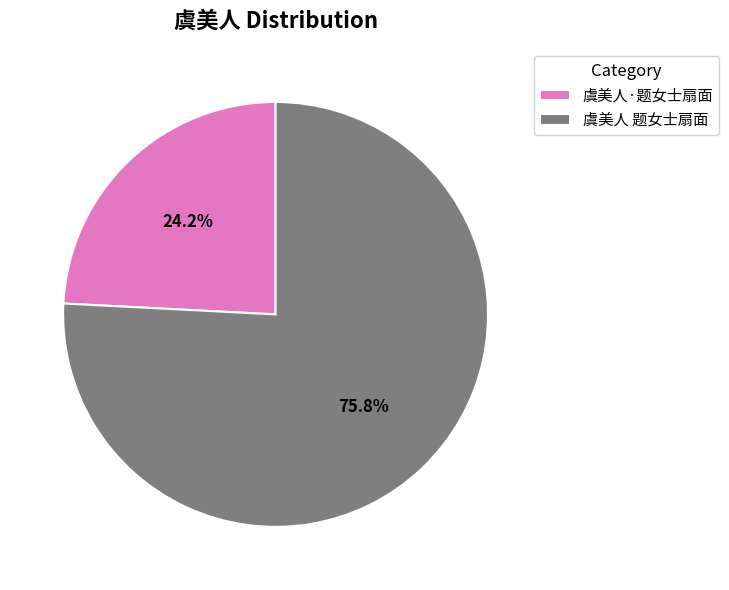

Rank the categories by value from lowest to highest.

虞美人·题女士扇面, 虞美人 题女士扇面